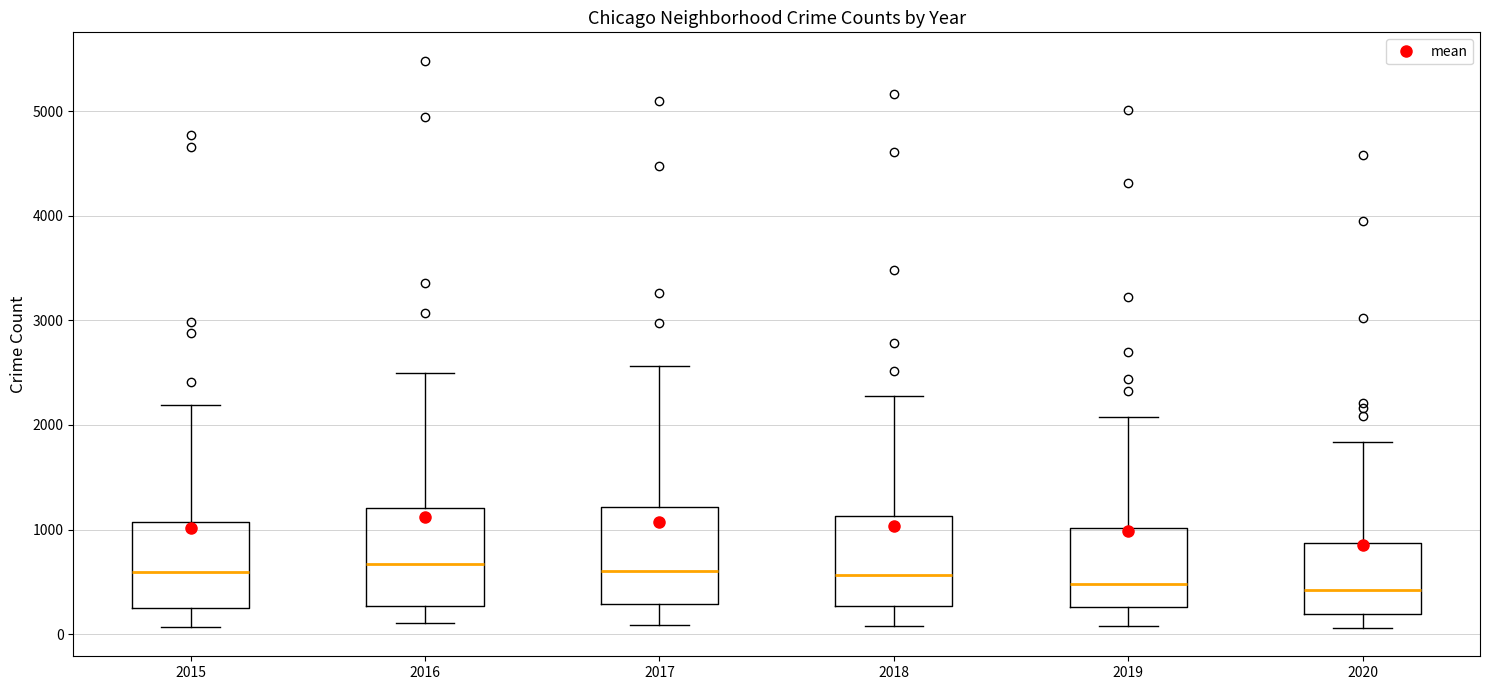

Where is the upper edge of the box at x = 2020 on the y-axis? The values are not printed on the chart, so give them approximately, as read against the axis.

900